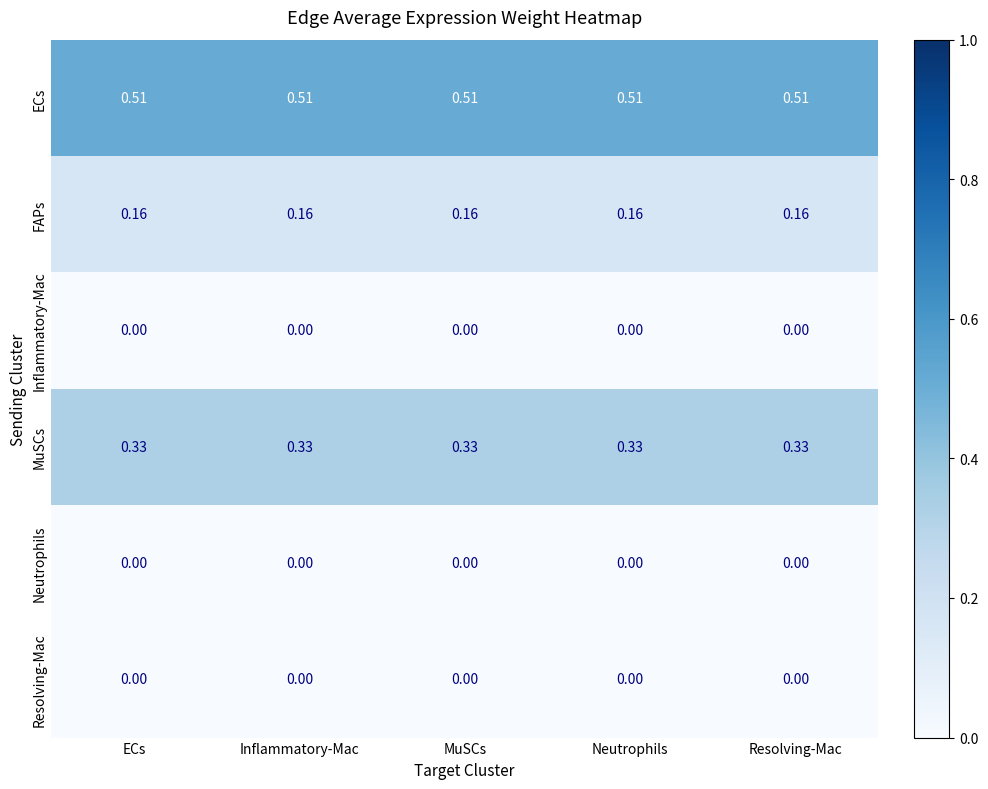

Which series has the largest total across all categories?

ECs